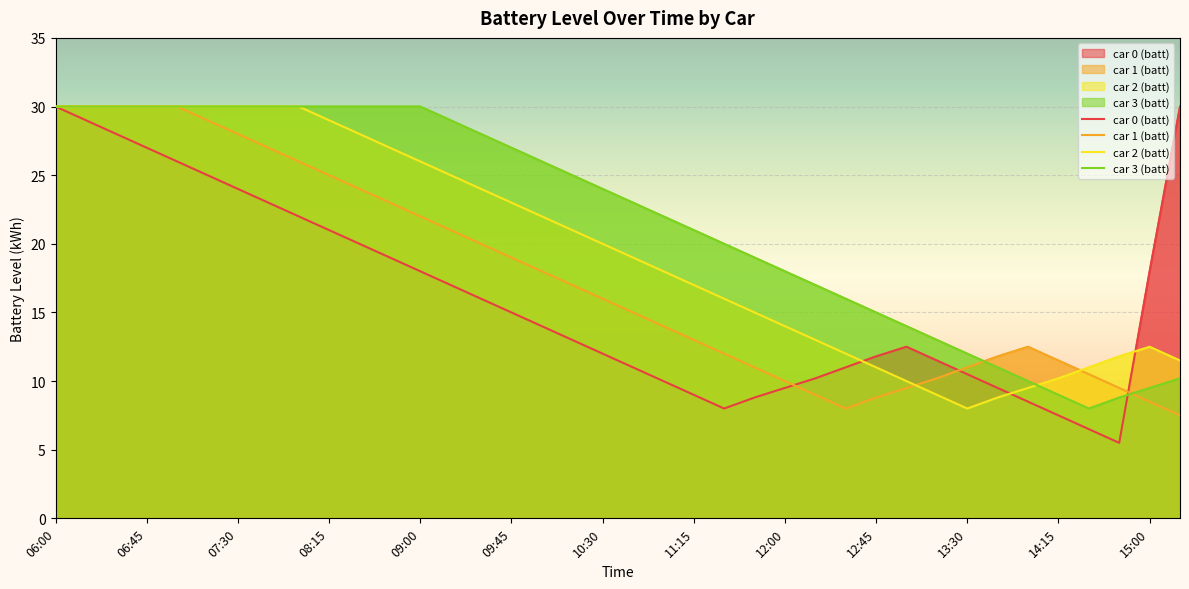

Which series changed the most between 09:00 and 10:45?

car 0 (batt)